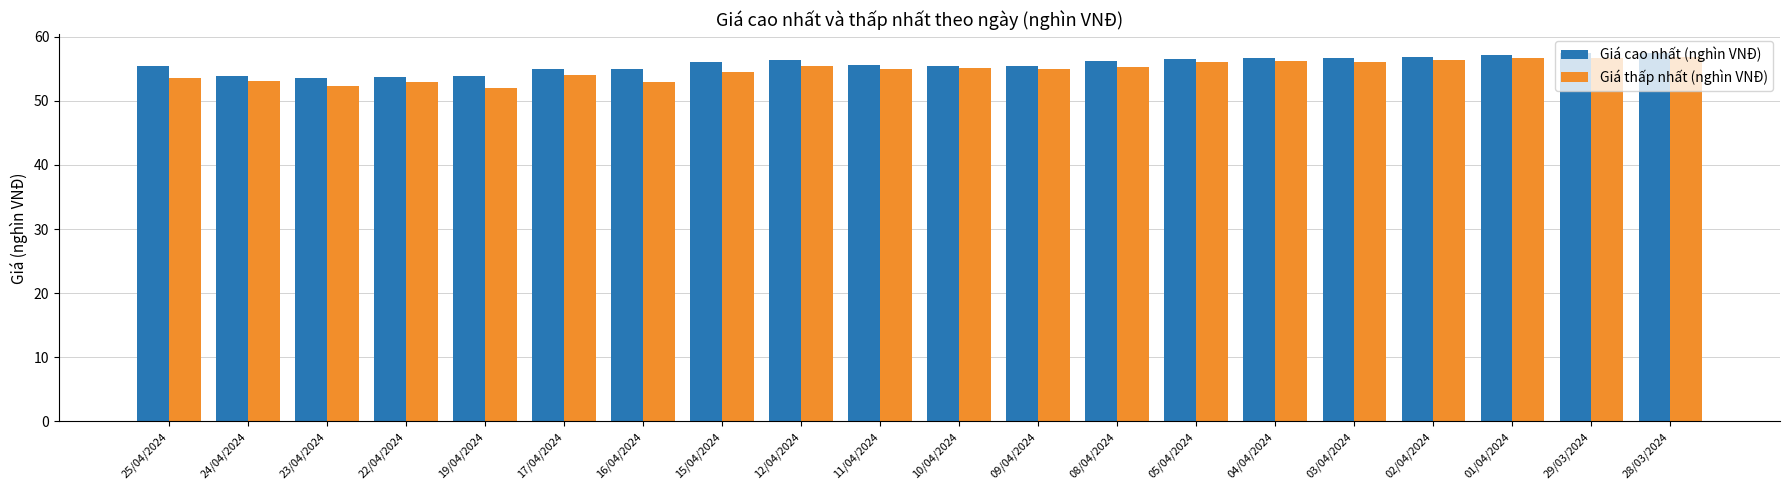

The Giá cao nhất (nghìn VNĐ) series shows 23.4 at 23/04/2024. True or false?

False